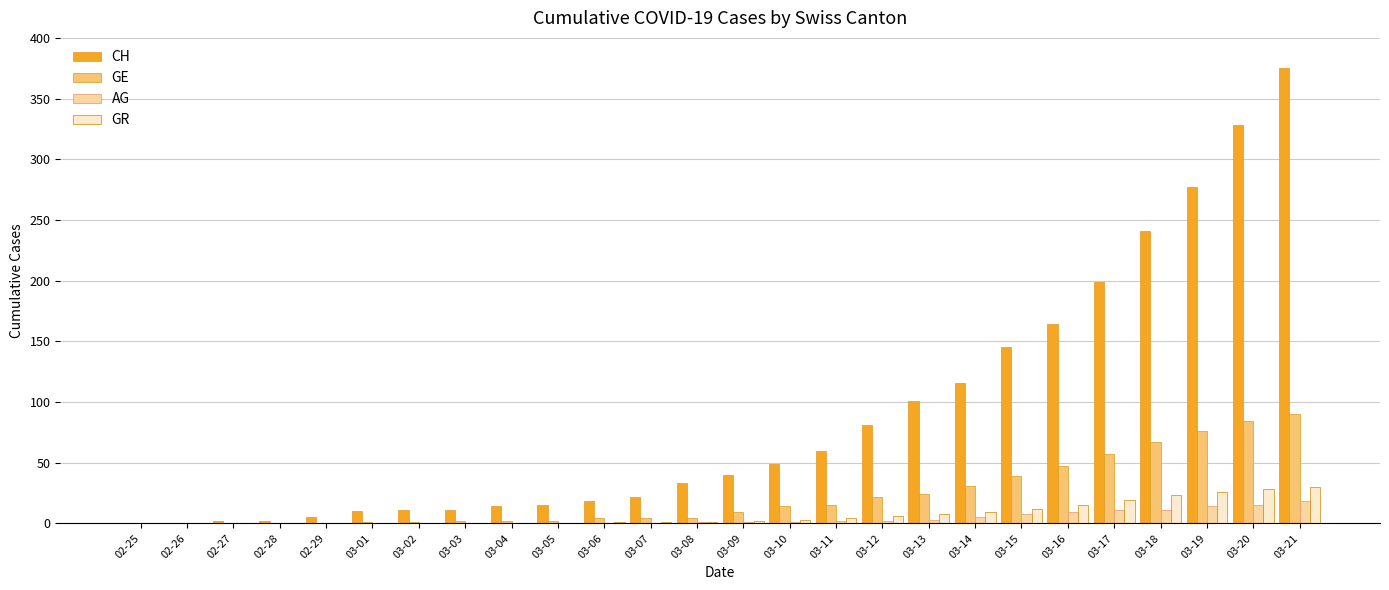

Which series has the largest total across all categories?

CH